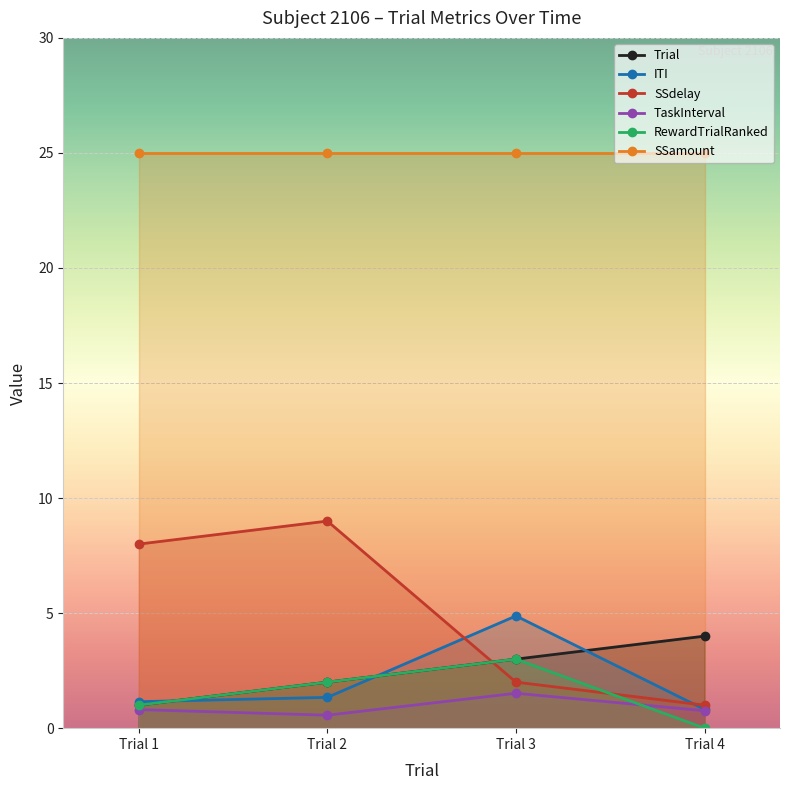

Which category has the lowest value in the TaskInterval series?

Trial 2